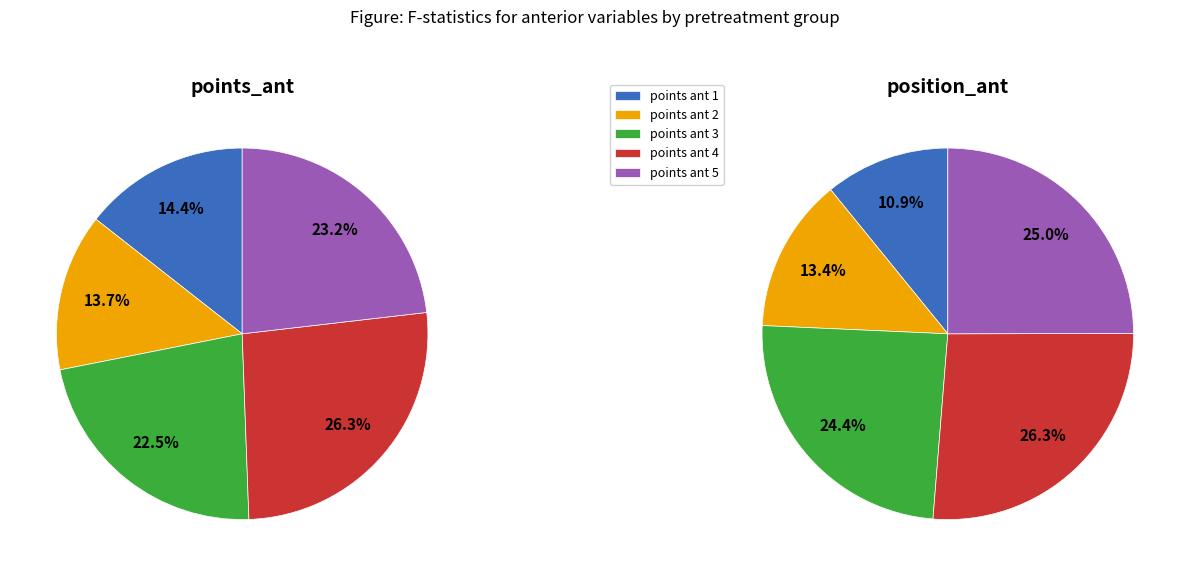

What percentage is the points_ant_2 slice, to the nearest percent?

14%